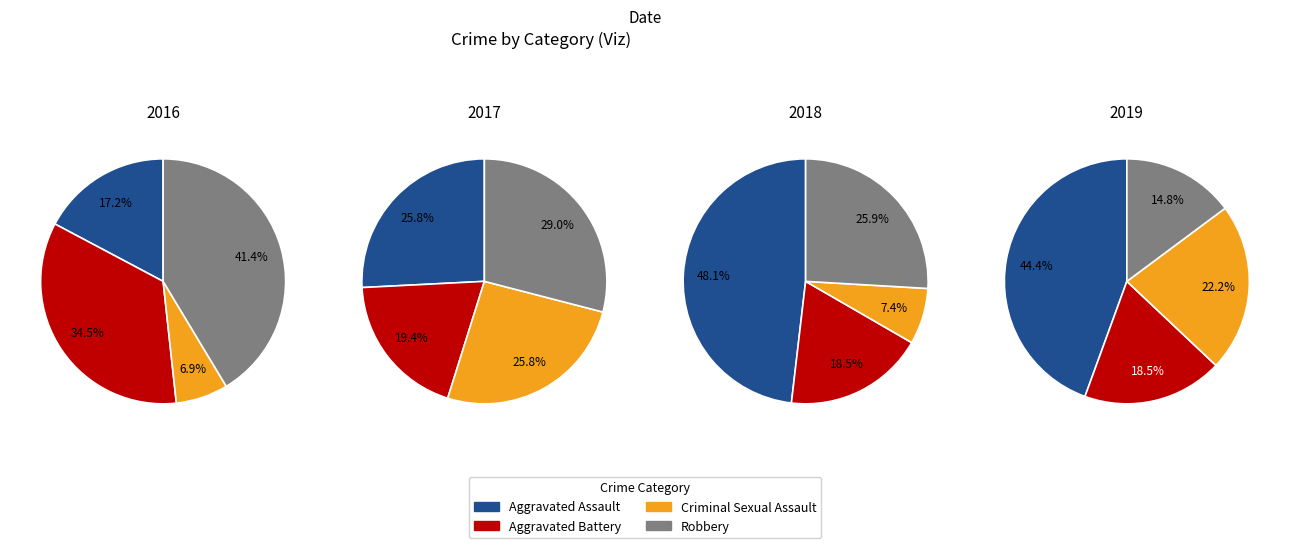

Does any single category account for the majority?

No